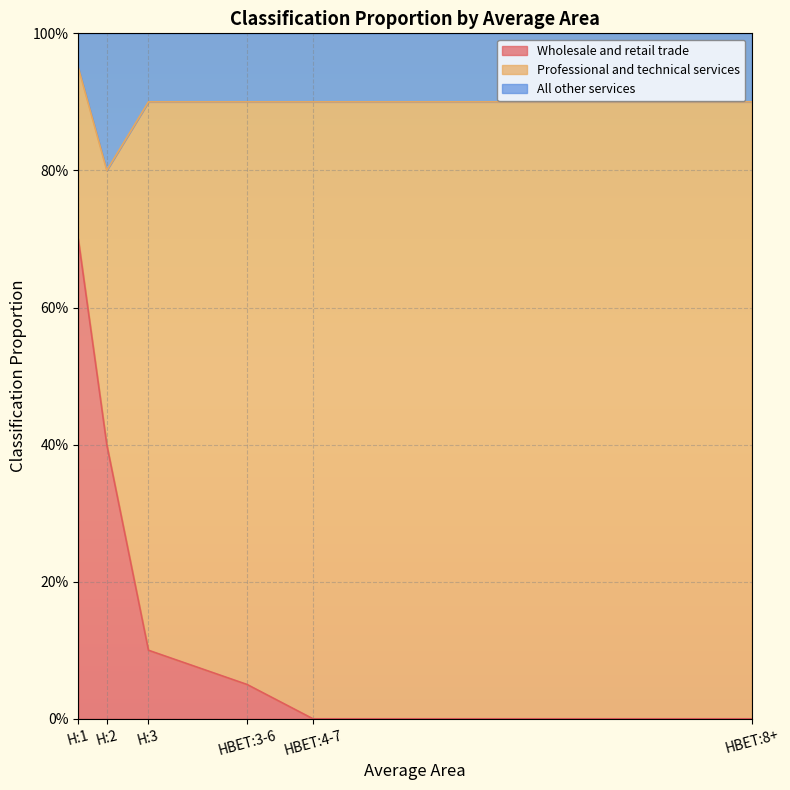

True or false: Wholesale and retail trade has more than 0 interior local peaks.

False